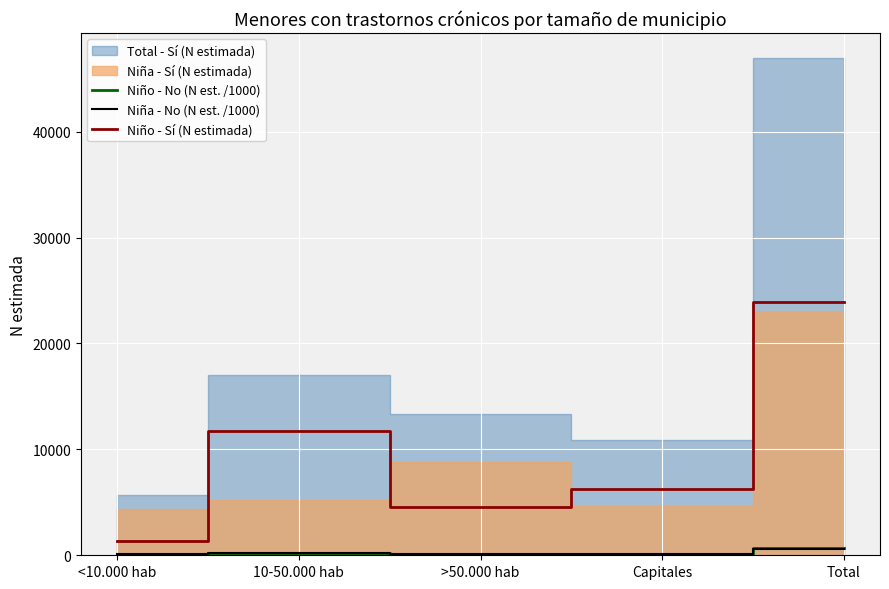

The Niño - Sí (N estimada) series shows 11028.3 at Capitales. True or false?

False